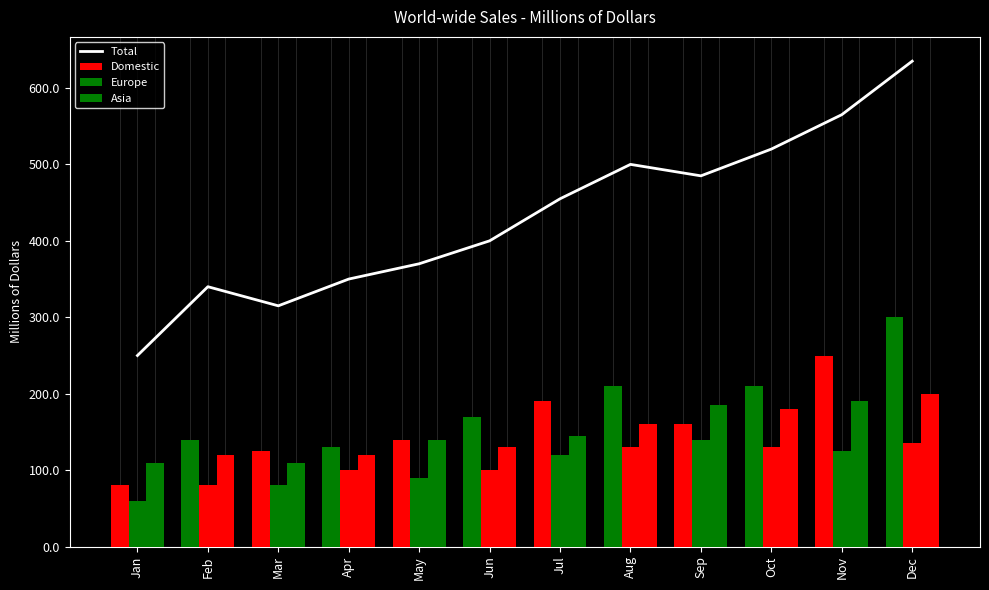

Are the bars horizontal?

No